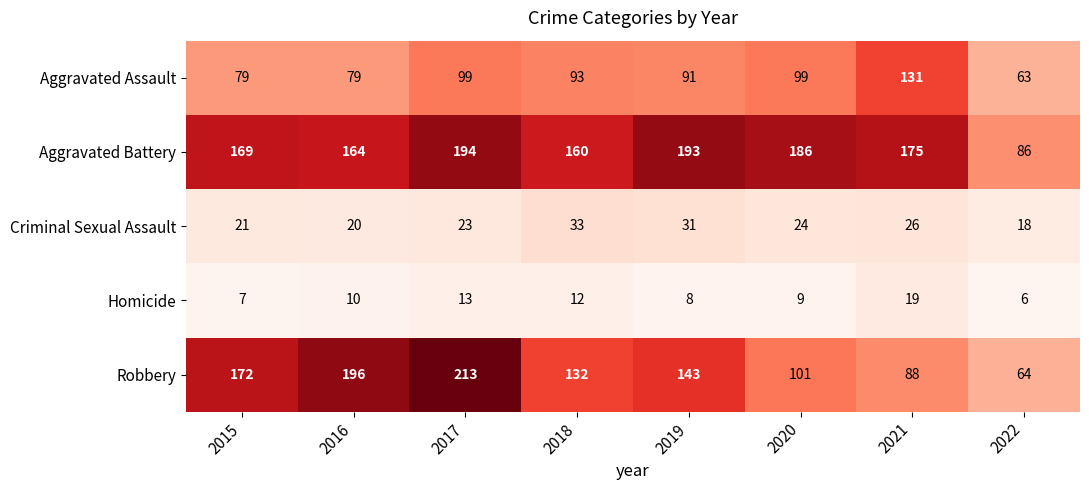

At which category is the sum across all series the highest?

2017